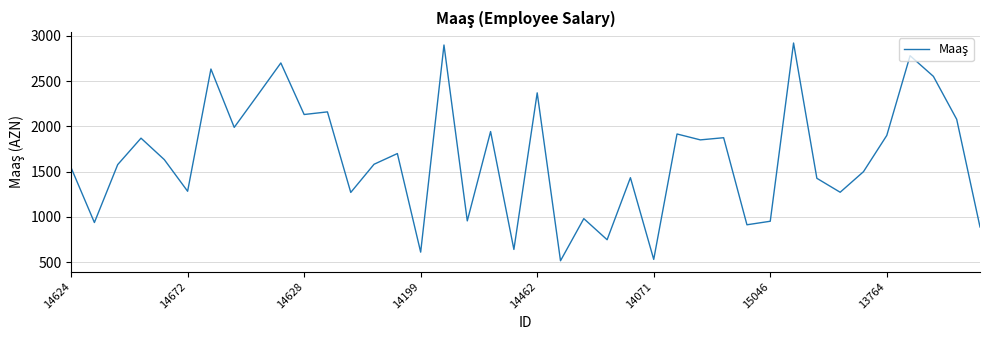

What is the maximum value shown in the chart?

2920